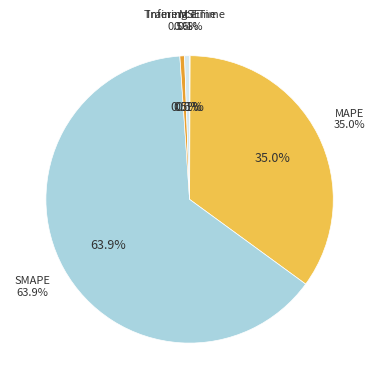

Rank the categories by value from highest to lowest.

SMAPE, MAPE, Inference Time, Training Time, MSE